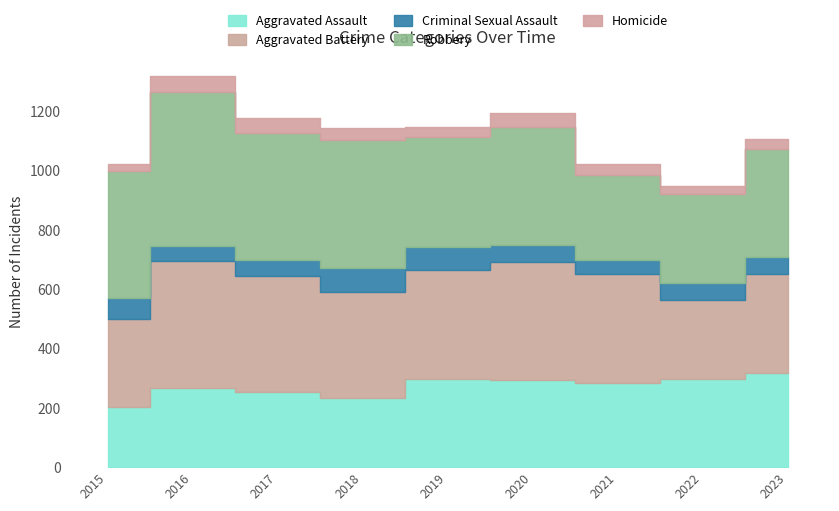

Which series has the largest total across all categories?

Robbery